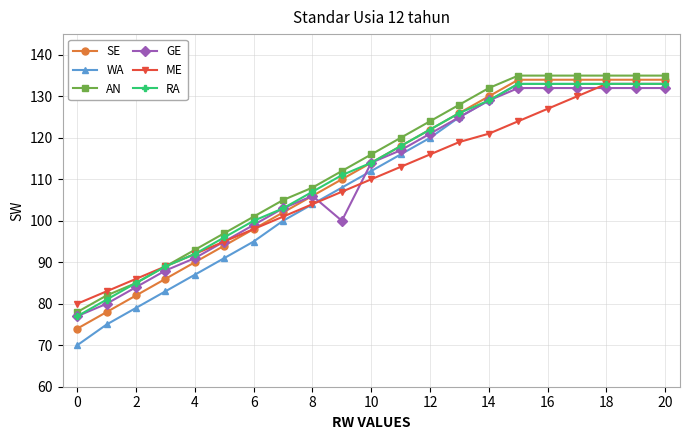

What is the value of the SE point at the 4th from the left?

86